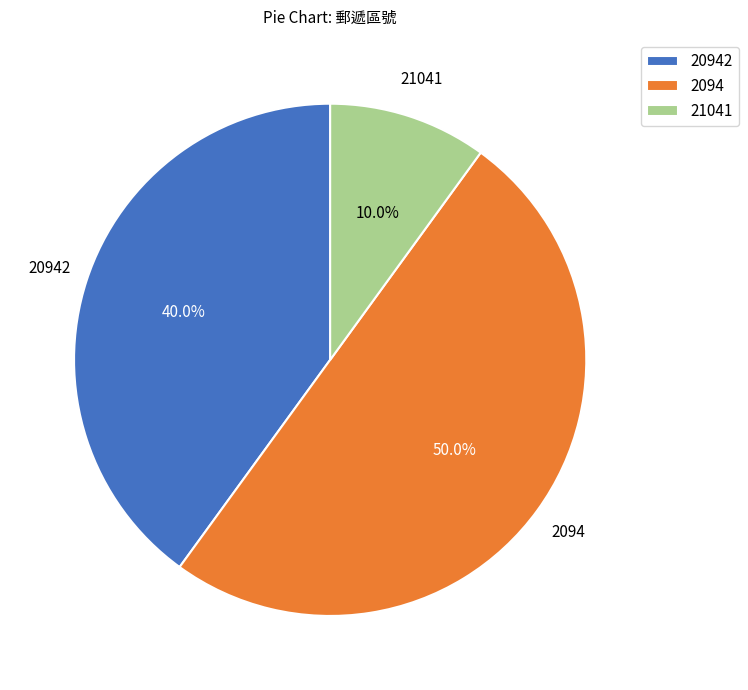

Does 20942 represent more than half of the total?

No